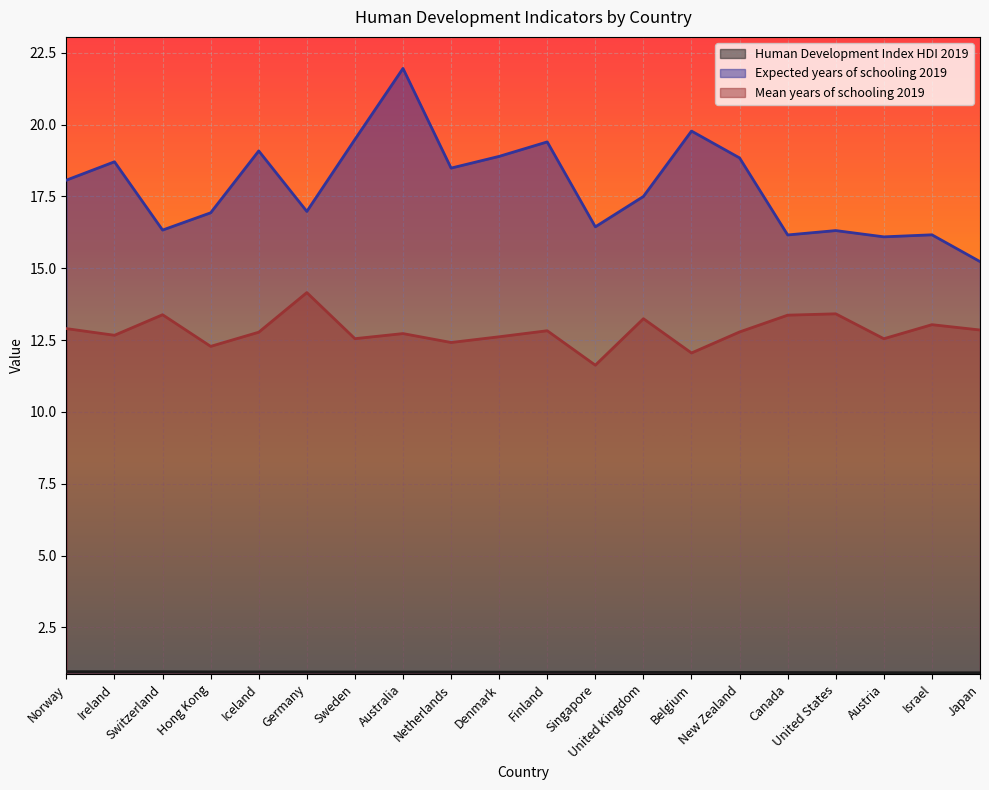

What is the label of the 15th point from the left?

New Zealand